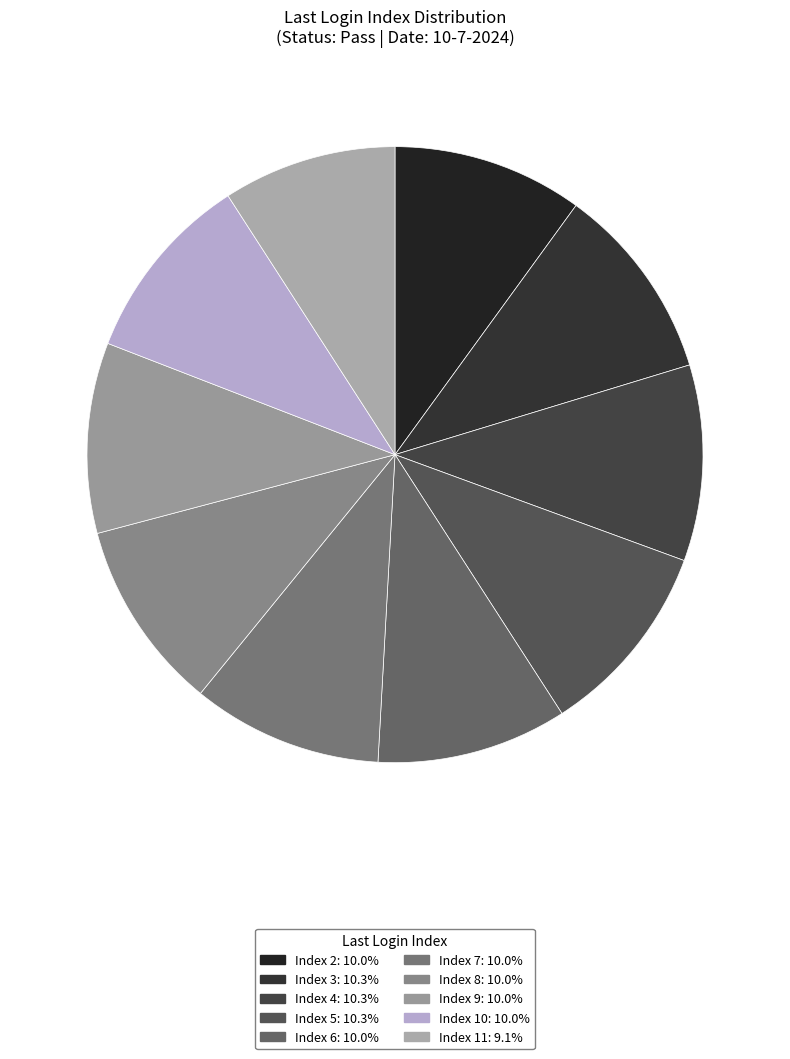

Count the number of slices in the pie.

10